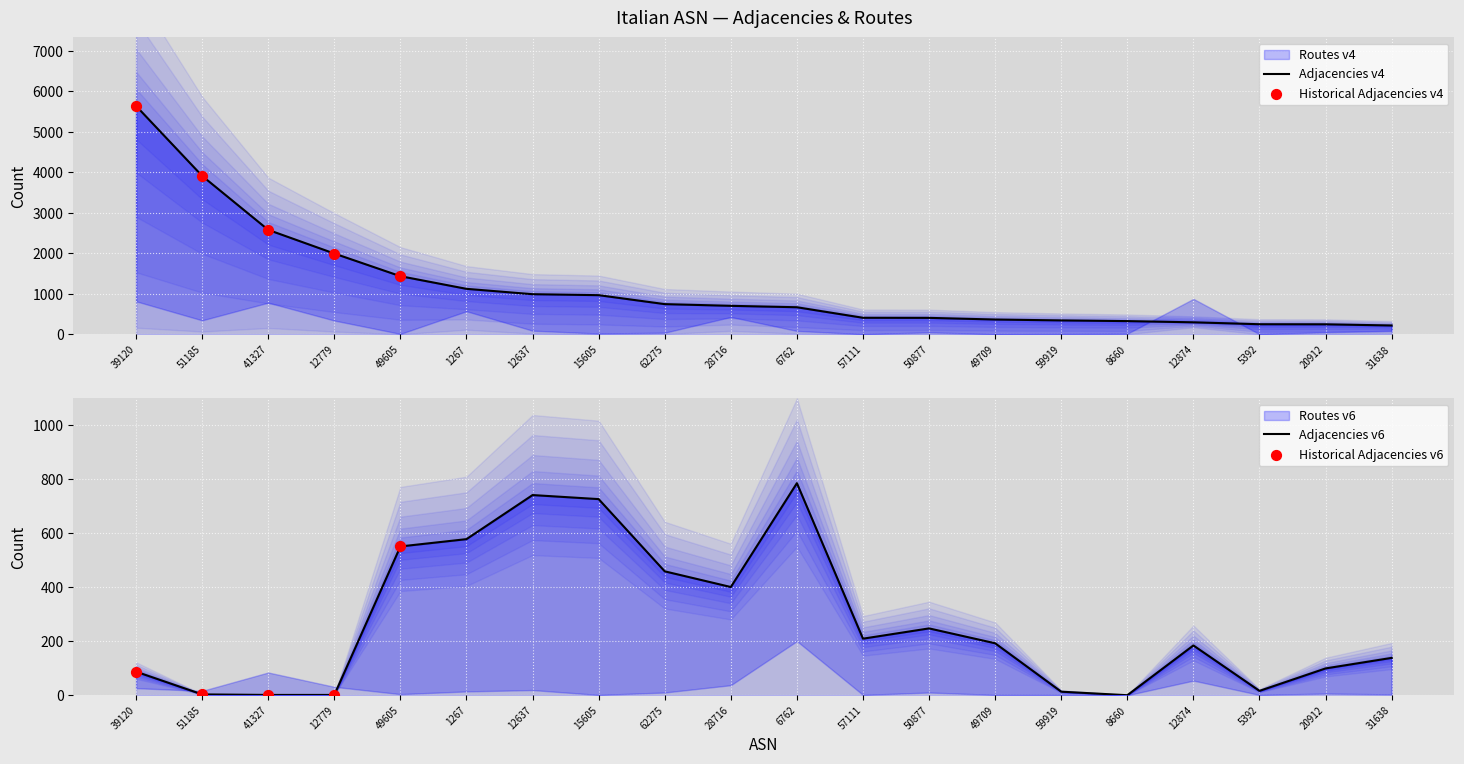

Is the value of Adjacencies v4 at 28716 greater than the value of Adjacencies v6 at 49709?

Yes